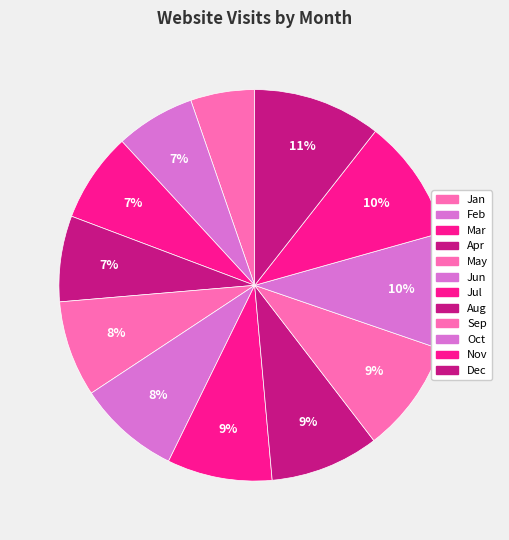

What is the change in value from Sep to Nov?

+700